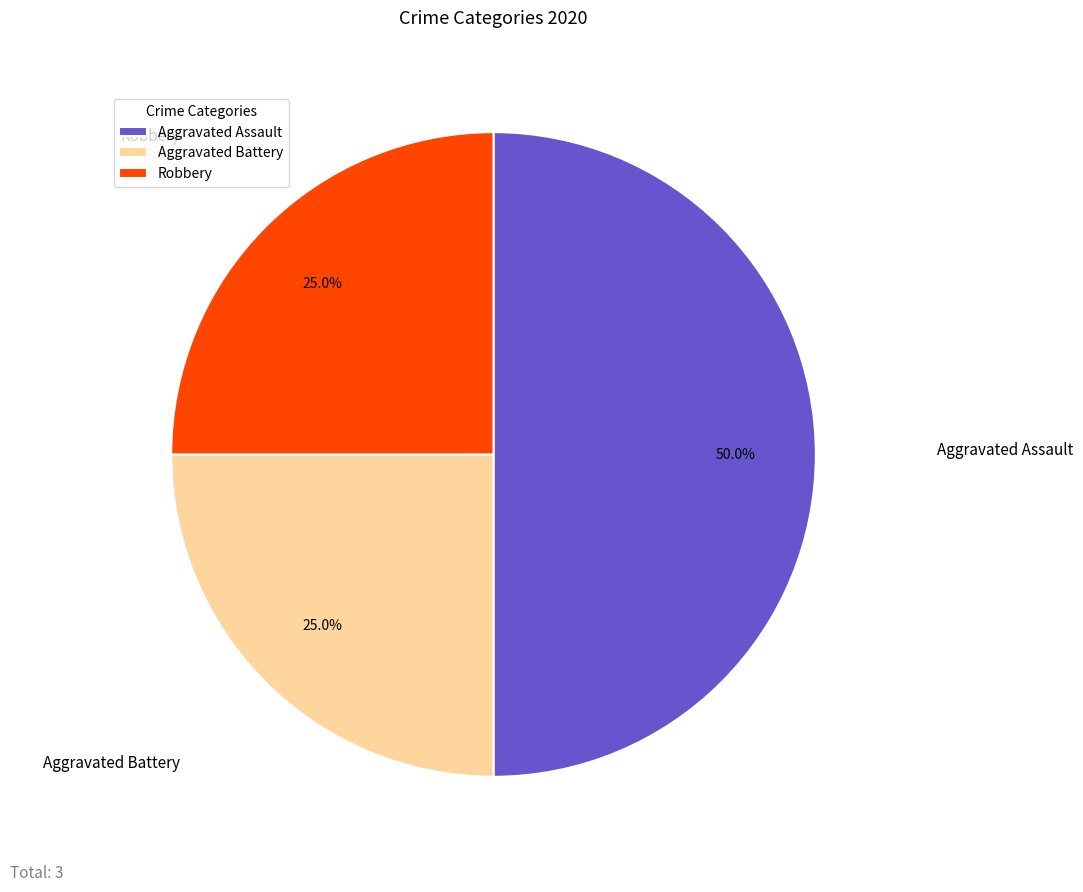

Which has a higher value, Aggravated Assault or Aggravated Battery?

Aggravated Assault